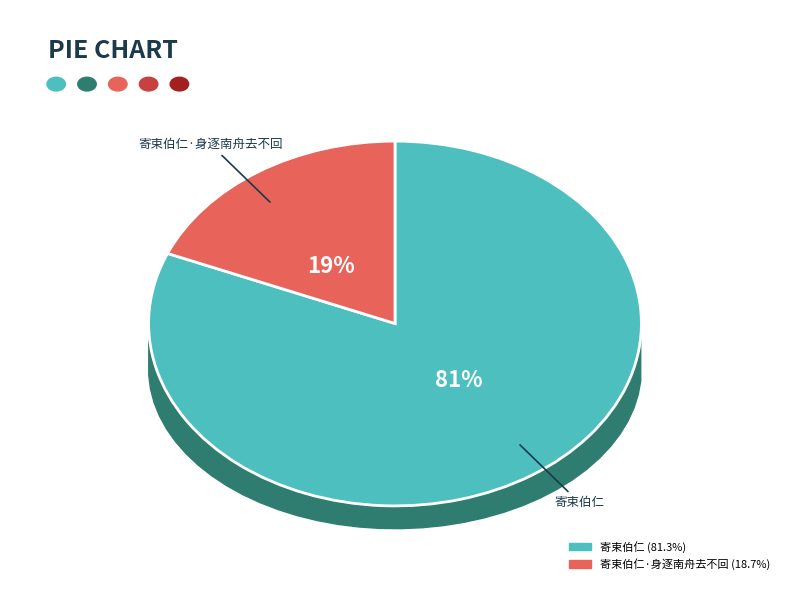

To the nearest percent, what is the combined percentage of 寄束伯仁 and 寄束伯仁·身逐南舟去不回?

100%